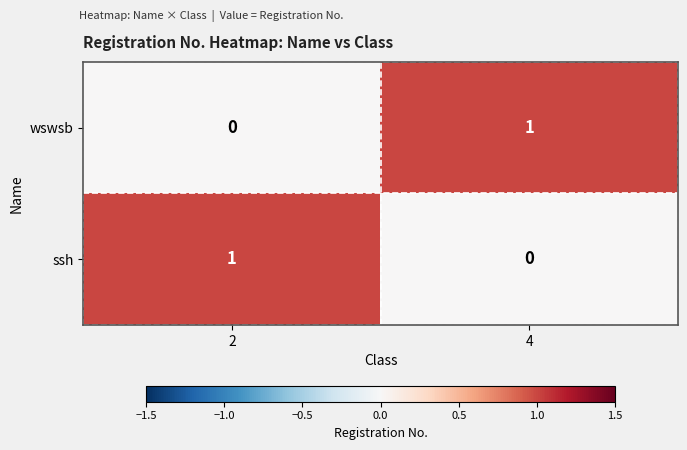

What is the difference between the highest and lowest values at 4?

1